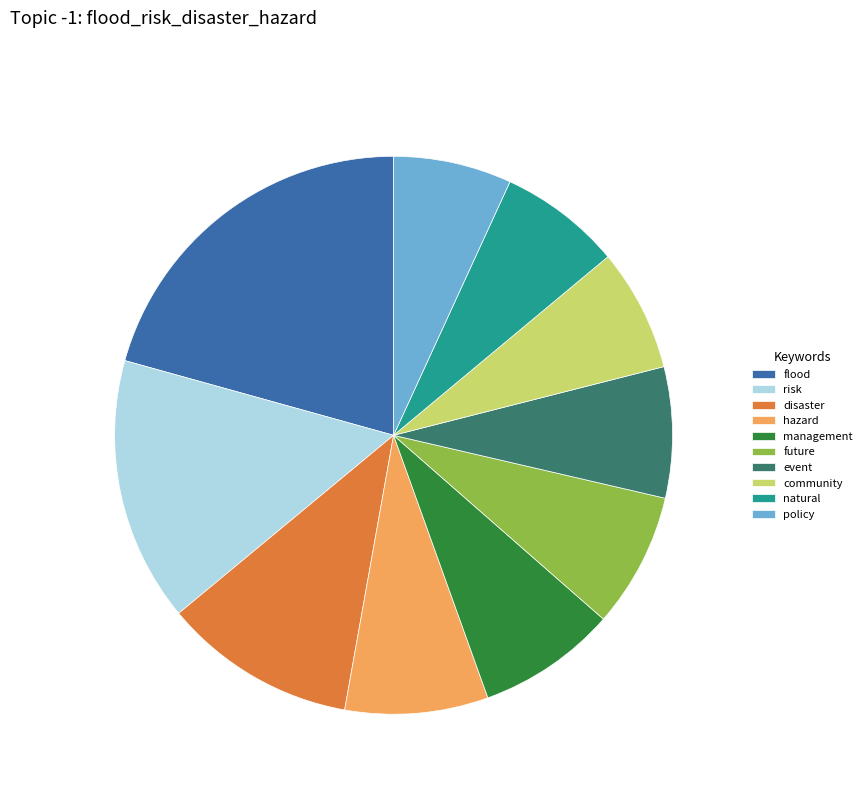

True or false: management accounts for 19% of the total.

False